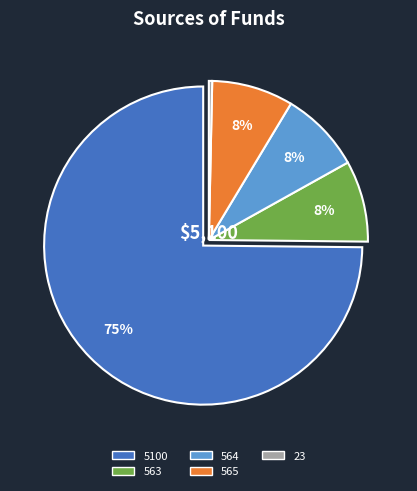

Which slice is the smallest?

23